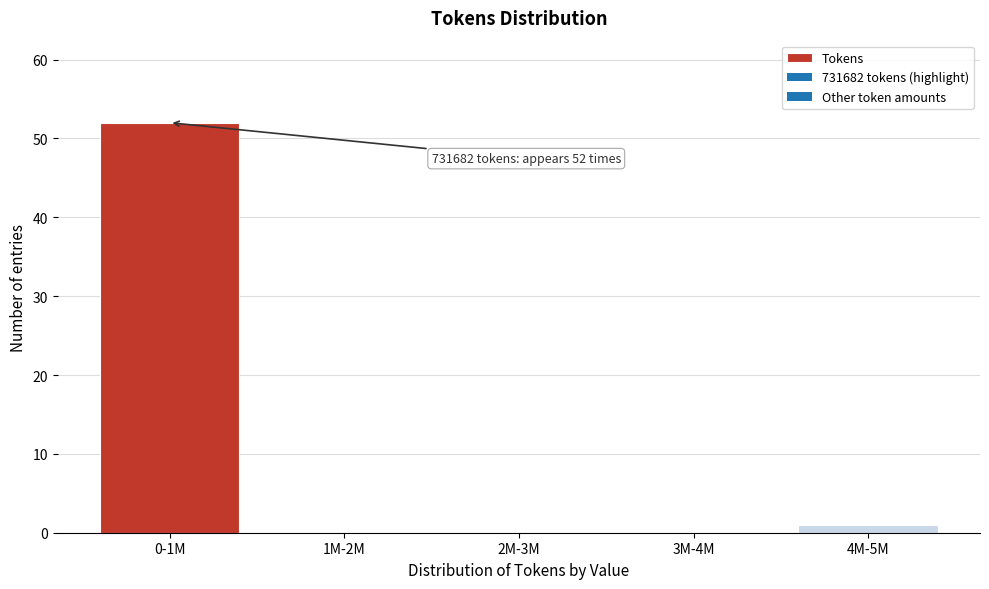

Reading left to right, what are all the values shown in this chart?

0-1M=52	1M-2M=0	2M-3M=0	3M-4M=0	4M-5M=1